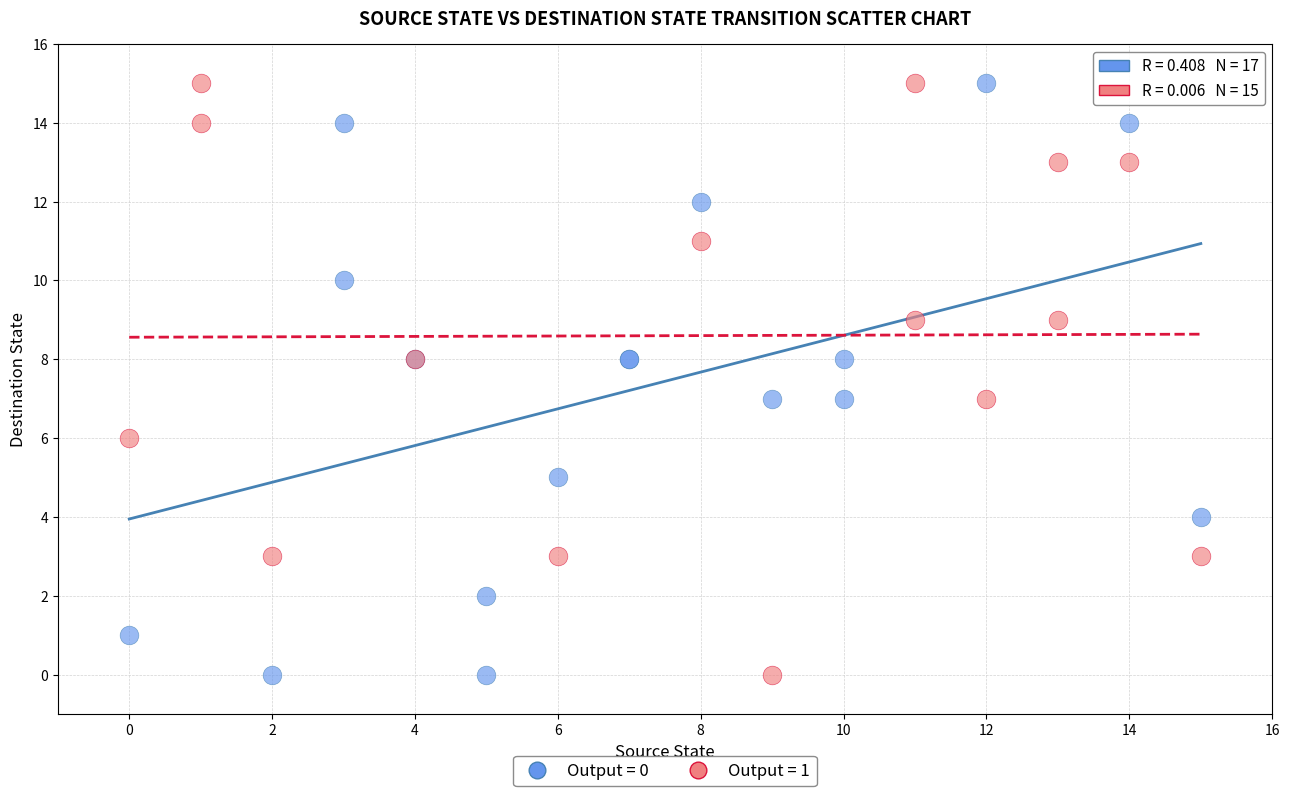

What are all the series names shown in the legend?

Output = 0, Output = 1